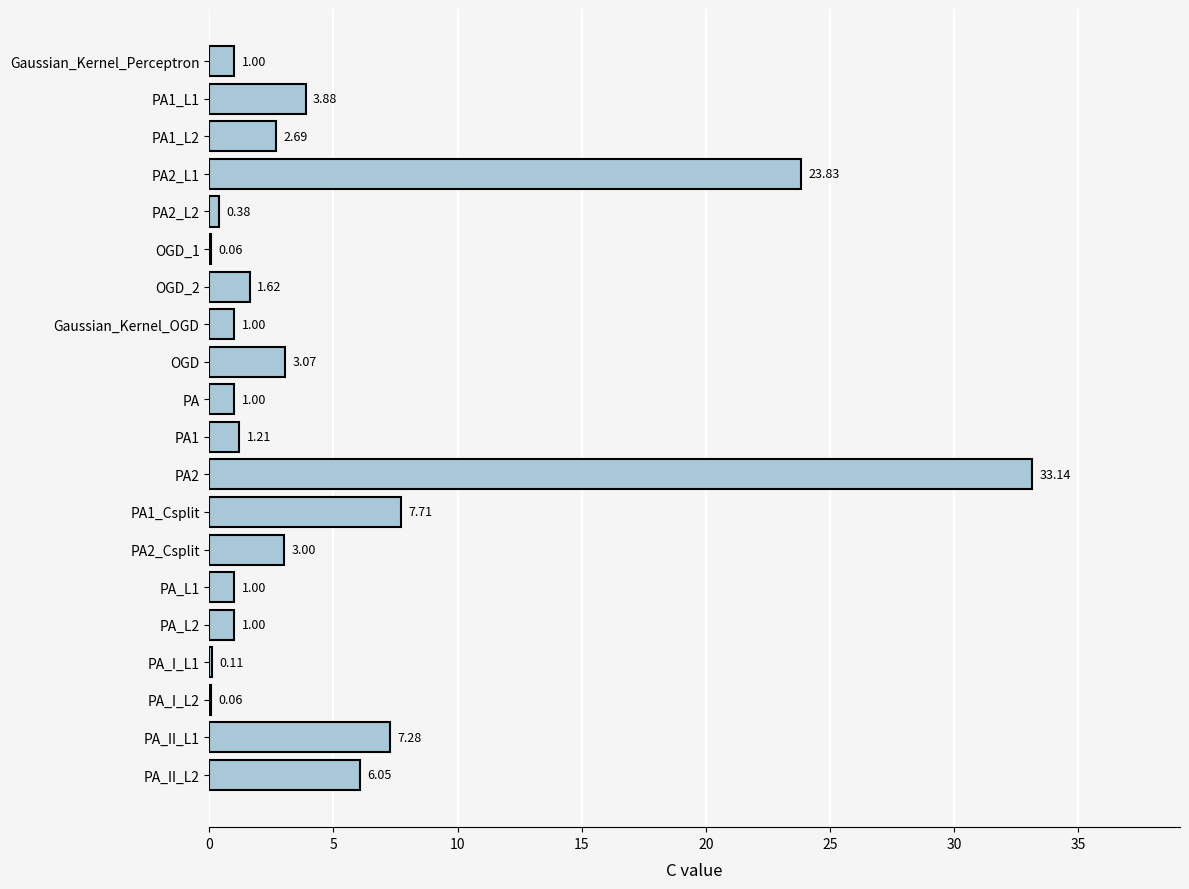

Which has a higher value, PA2_Csplit or Gaussian_Kernel_OGD?

PA2_Csplit